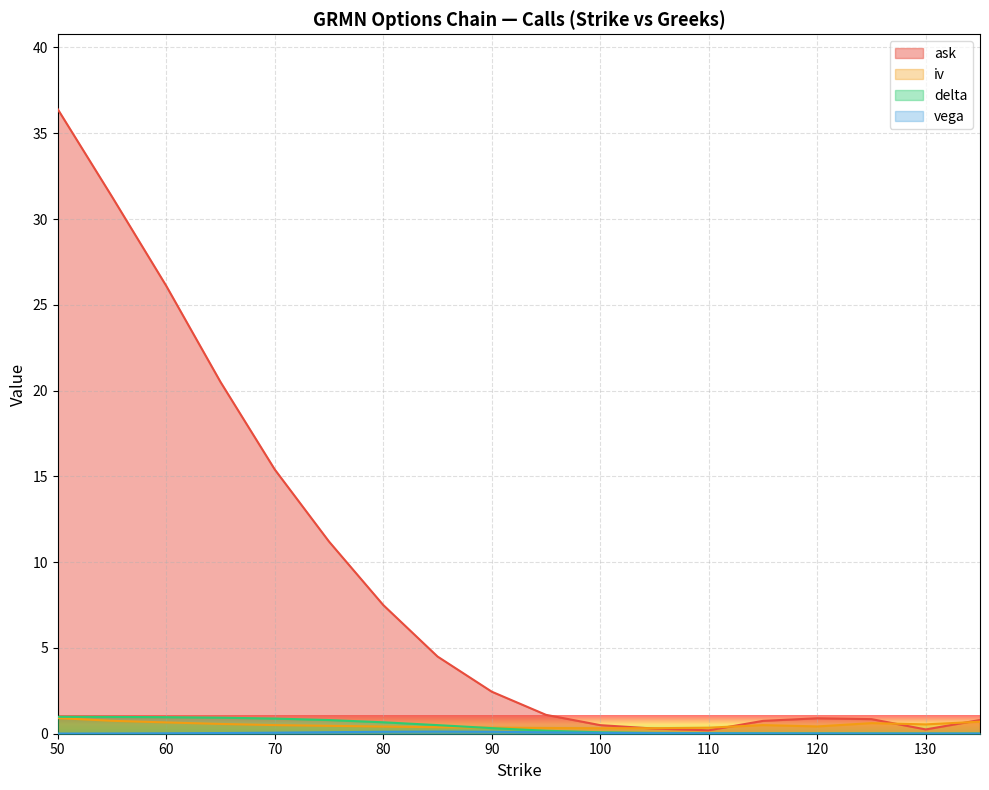

Which has a higher value, 130 or 75?

75